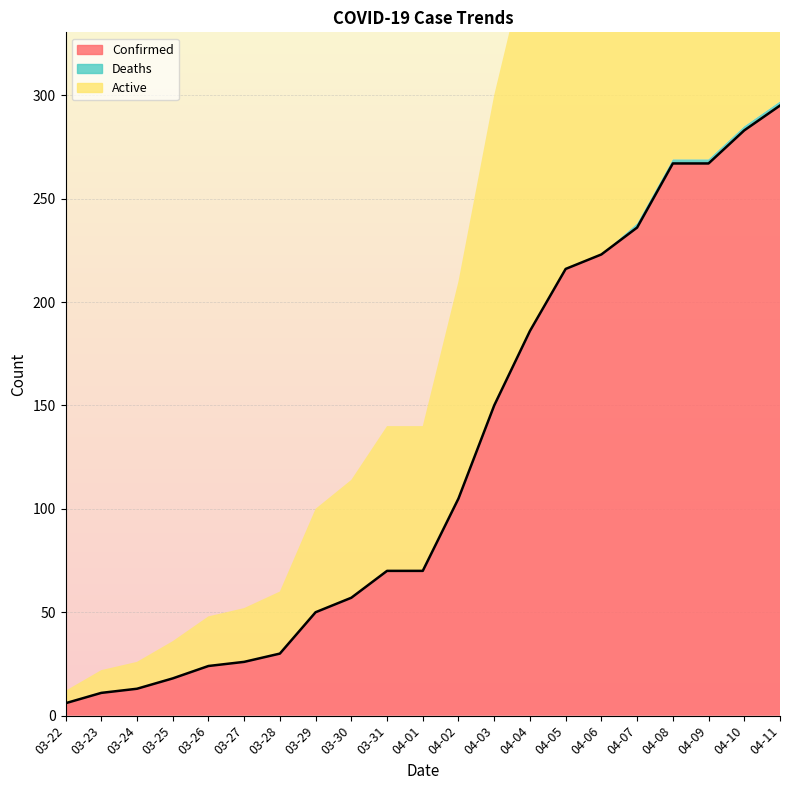

How many Deaths values are between 0 and 1?

16